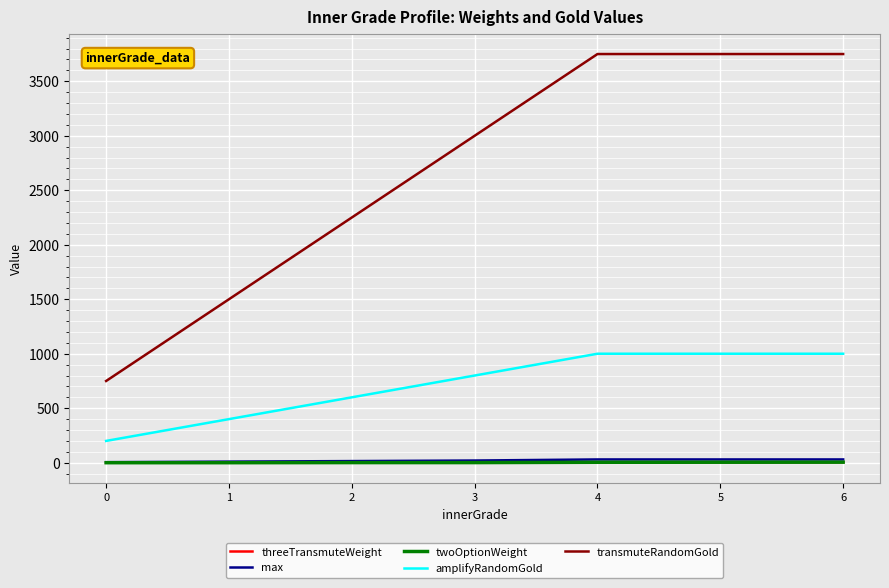

What value does the amplifyRandomGold series have at 1?

400.0